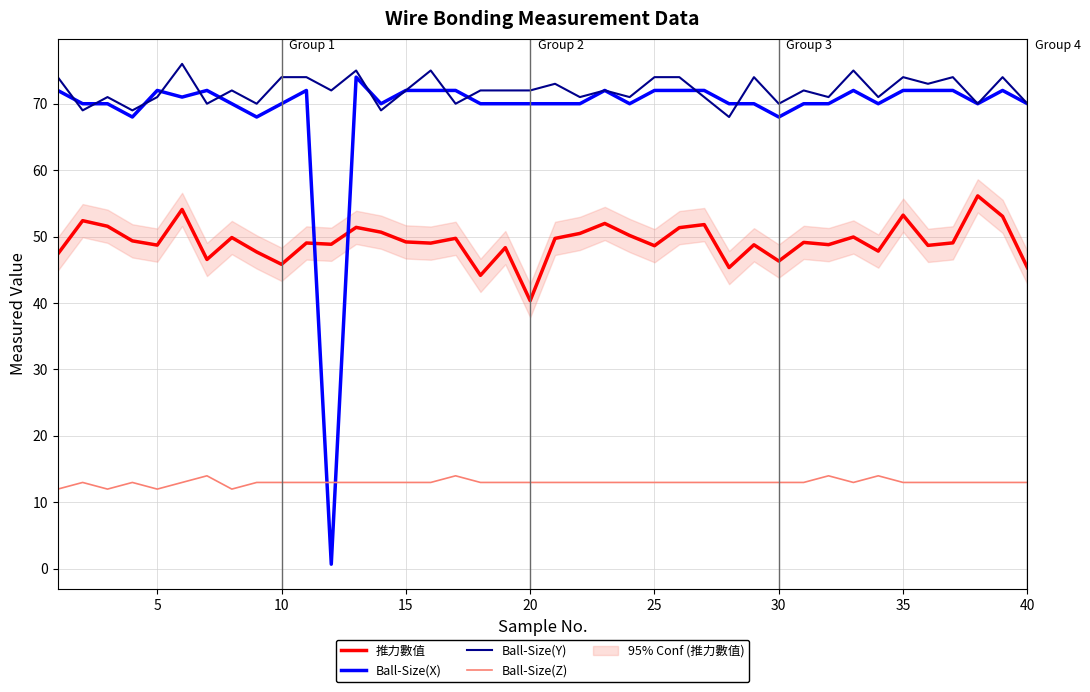

Which series ends up on top after the final intersection of Ball-Size(Y) and Ball-Size(X)?

Ball-Size(Y)